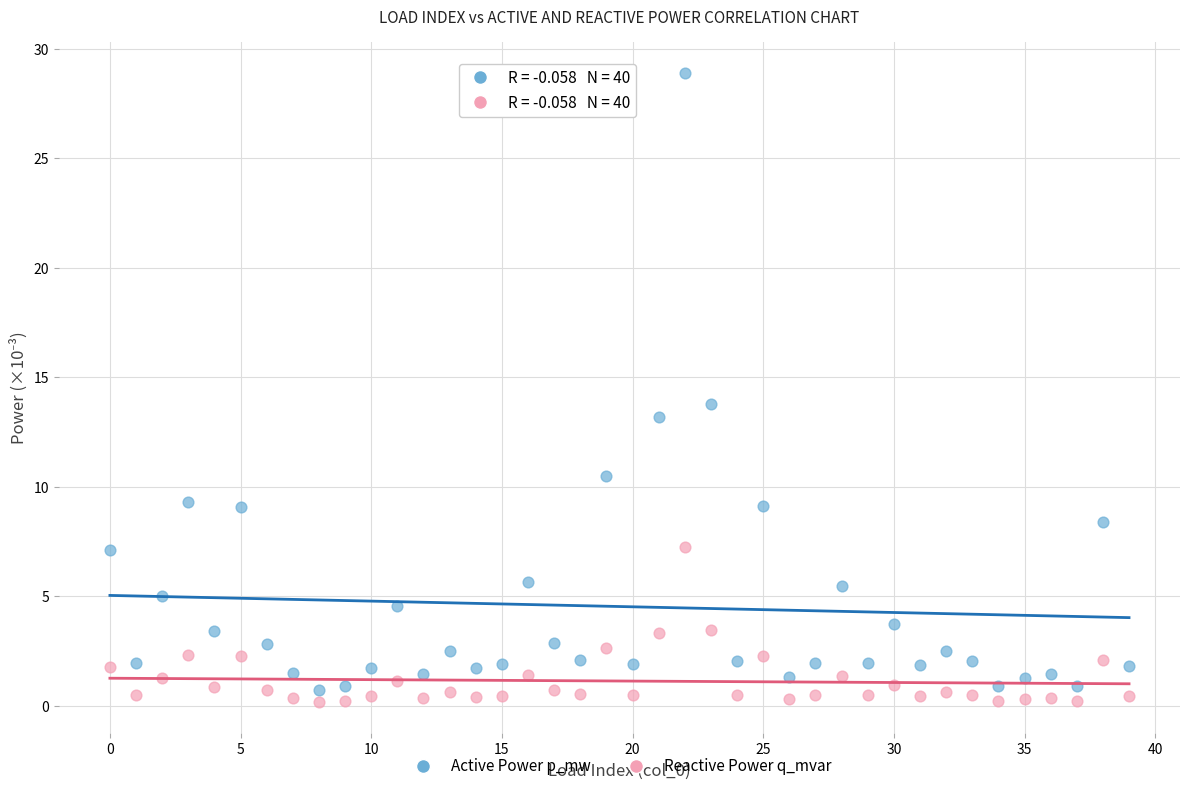

Across all data points, what is the range of Y values (max minus min)?

28.7